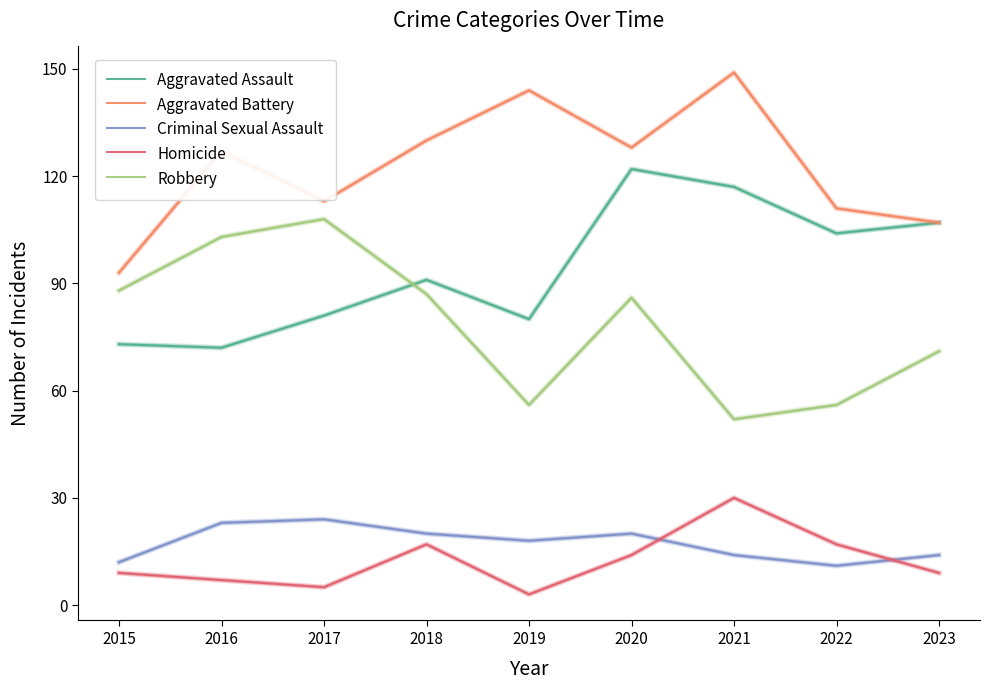

How many series are shown in this chart?

5